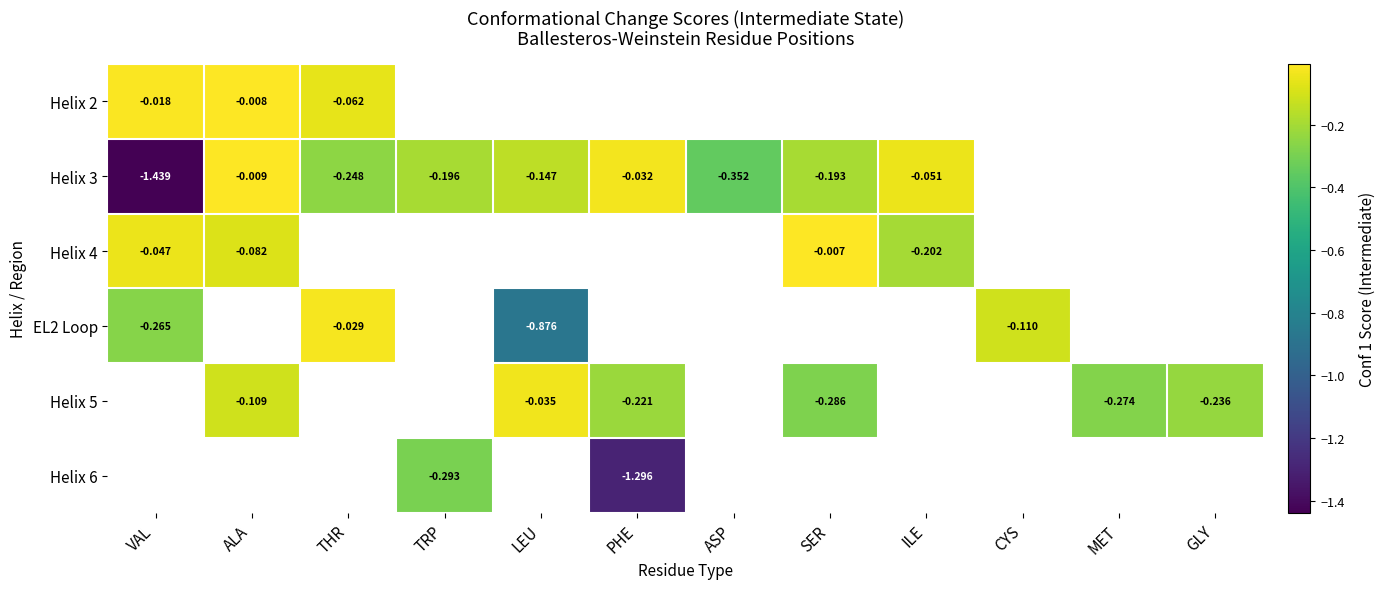

How many distinct data groups are displayed?

6